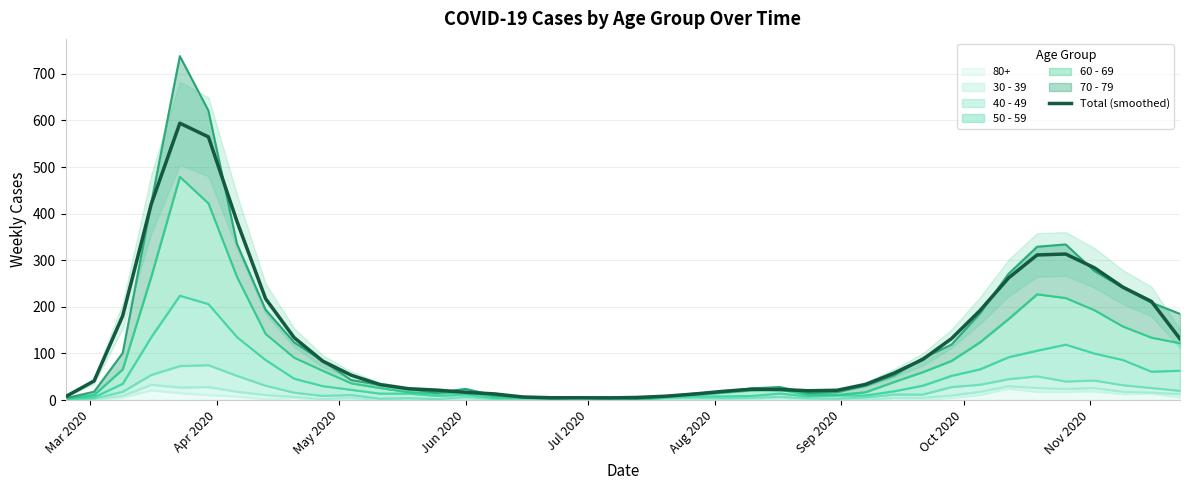

Reading left to right, list all the values displayed in this chart.

7.3	41.0	180.7	420.7	594.0	564.7	383.3	217.7	134.0	83.7	53.3	33.3	24.3	21.3	16.7	13.3	6.7	5.0	5.0	4.7	5.7	8.3	13.0	18.7	23.3	22.7	20.0	21.0	33.7	58.0	87.3	131.7	192.0	262.0	311.3	313.3	284.0	242.3	211.7	131.3